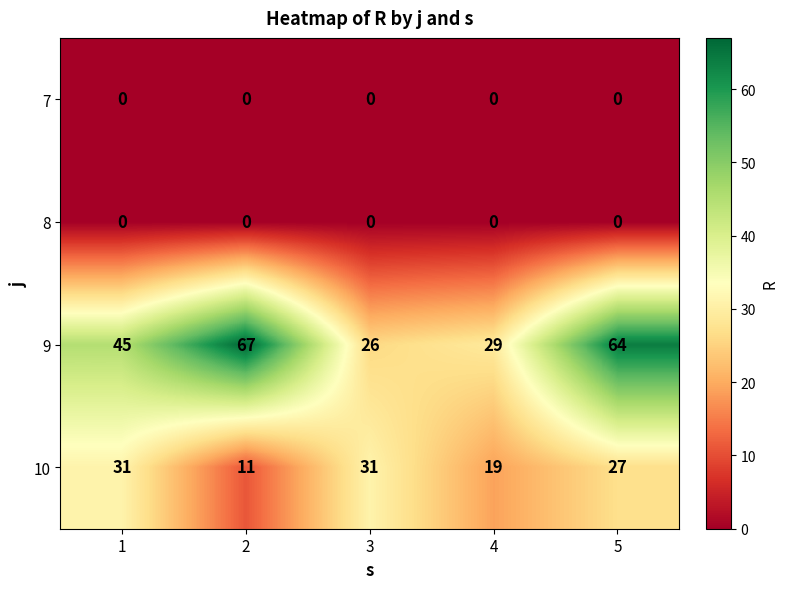

What is the total value across all series at 1?

76